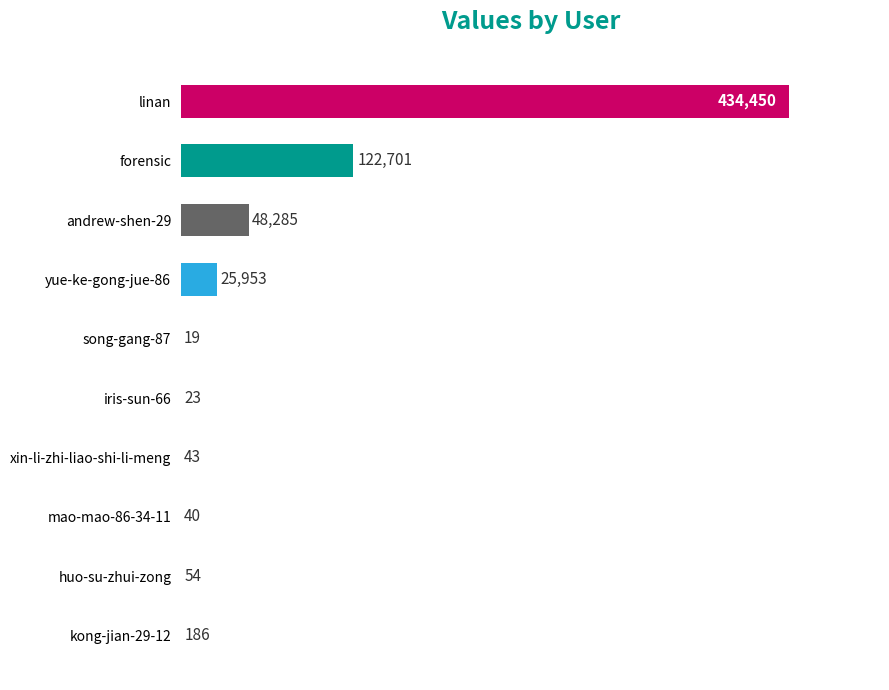

Is it true that the value at song-gang-87 is 19?

True